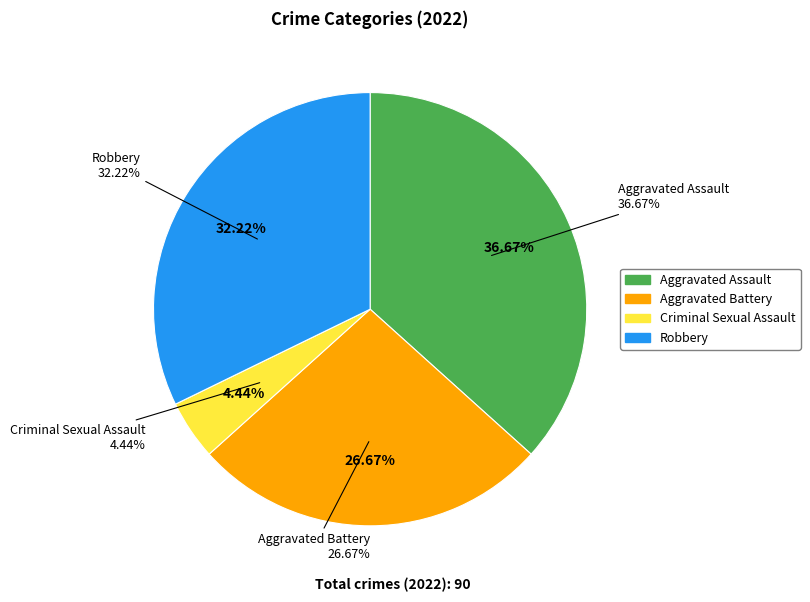

Is it true that Aggravated Battery is 27% of the pie?

True